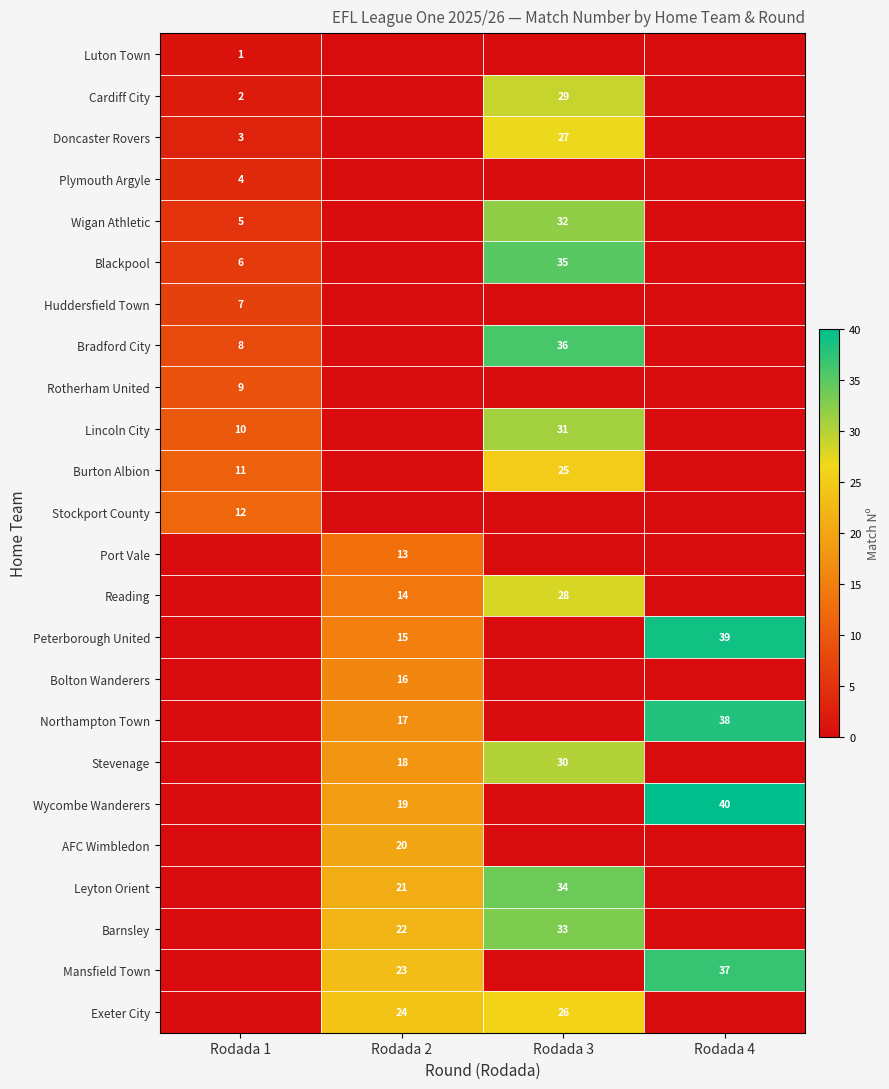

At which label is row_17 closest to 15?

Rodada 2